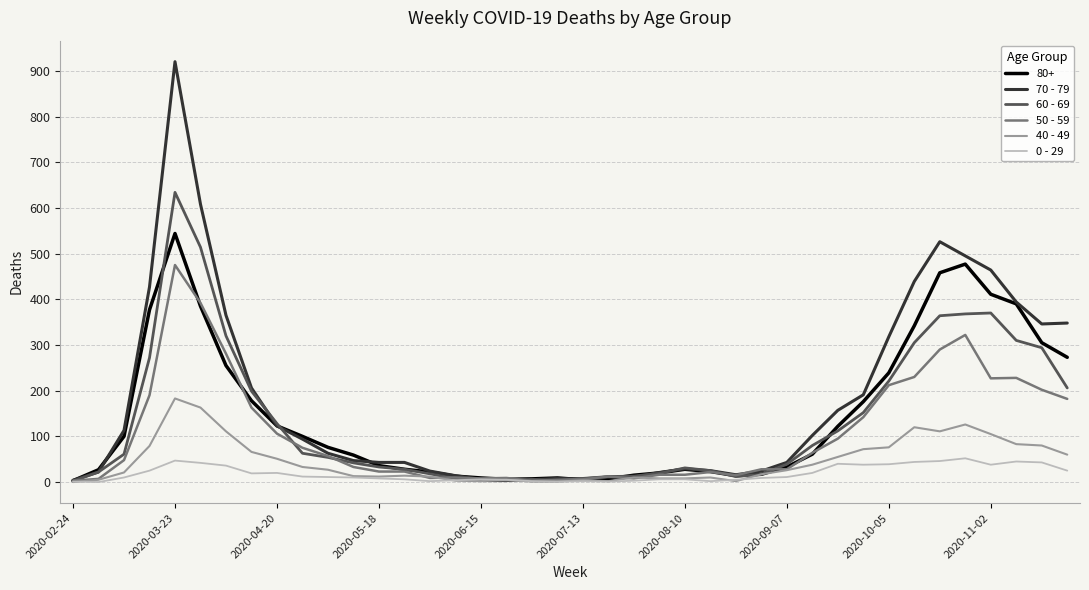

How many values in the 40 - 49 series are below 26?

20